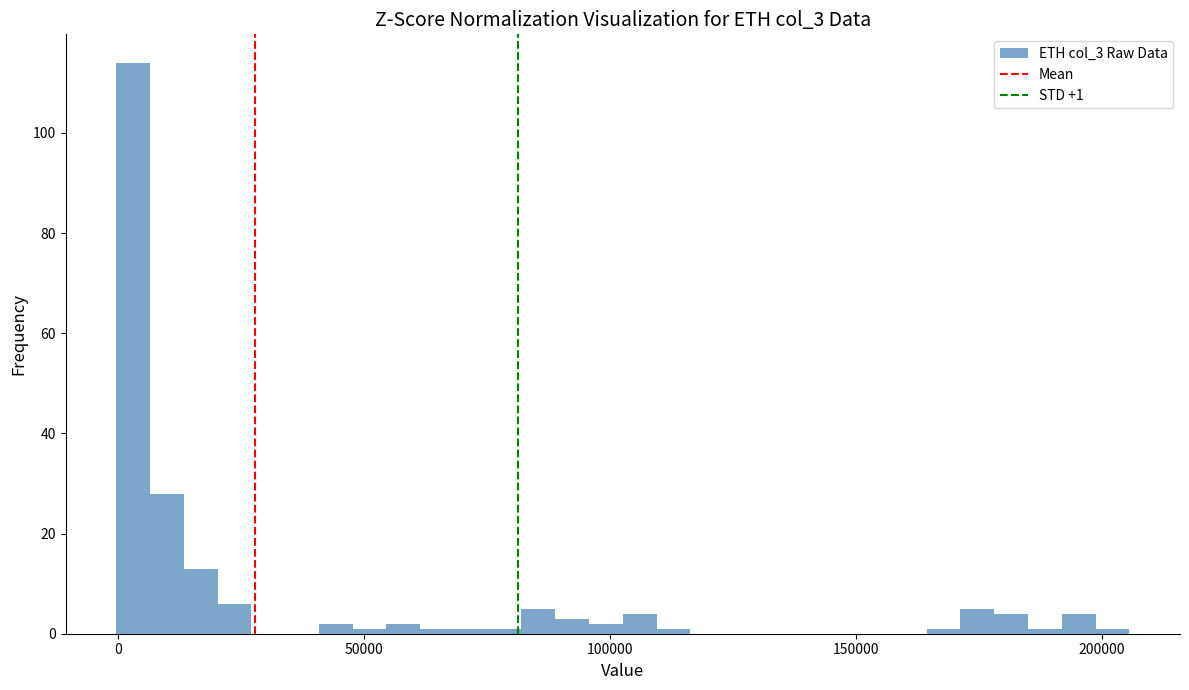

Read against the x-axis, roughly where is the centre of the tallest bar?

5000